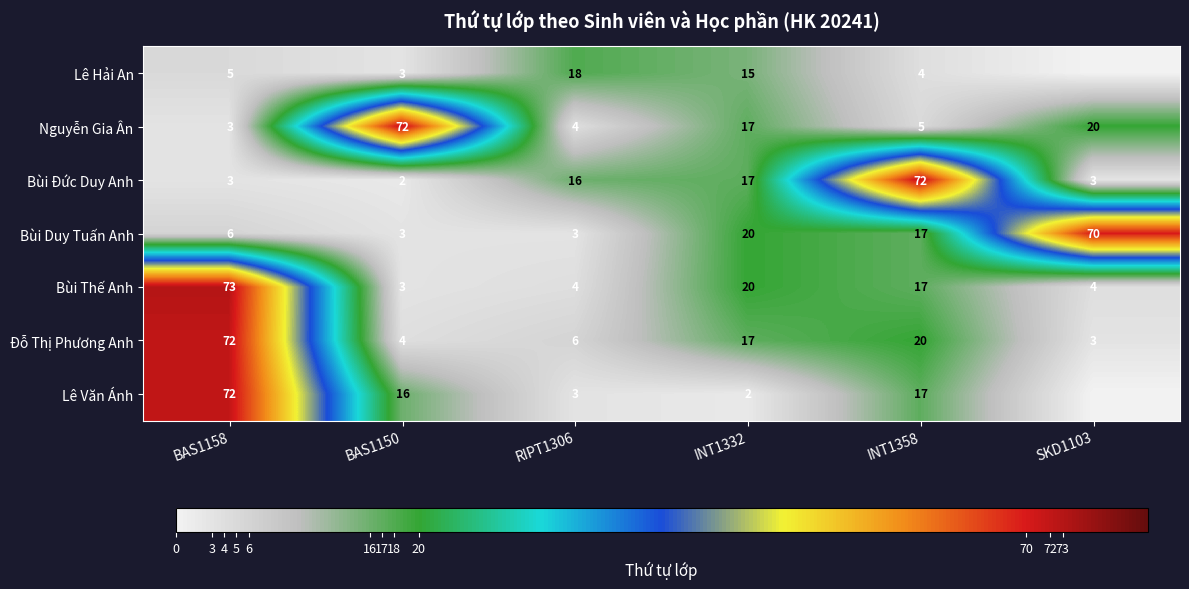

Where does the Đỗ Thị Phương Anh series first go above 17?

BAS1158